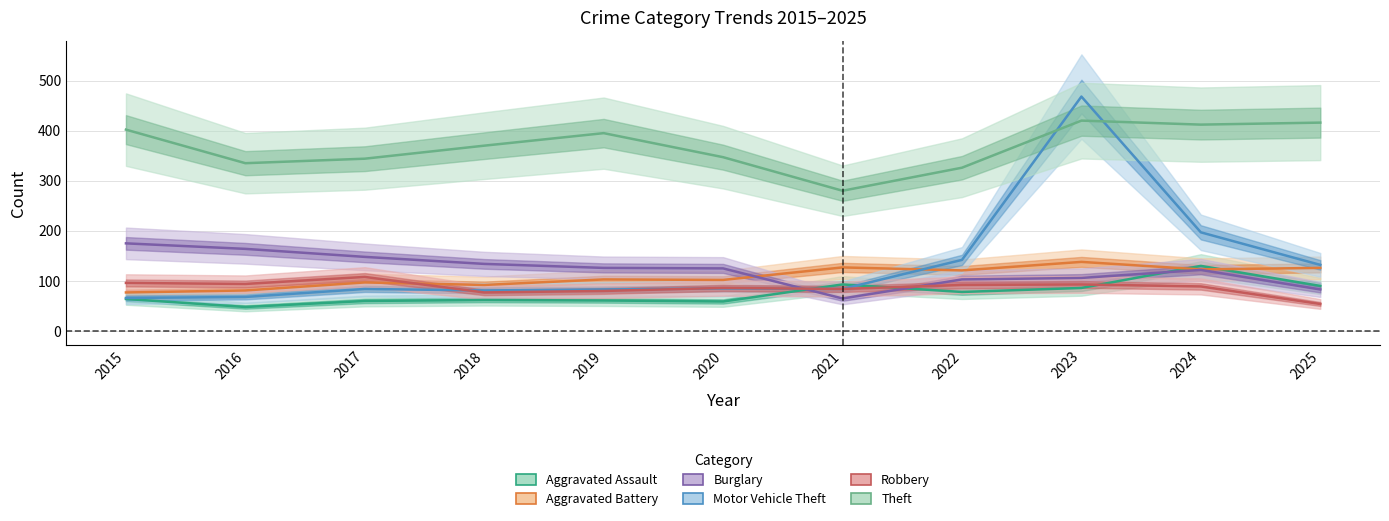

At how many categories does at least one series exceed 116?

11